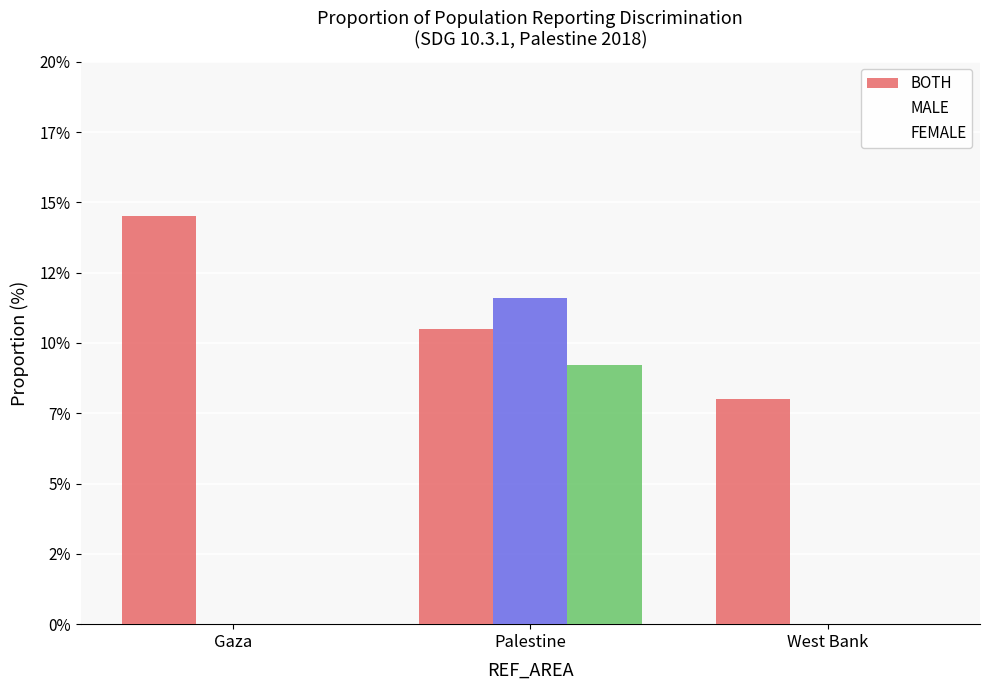

Which series has the largest total across all categories?

BOTH